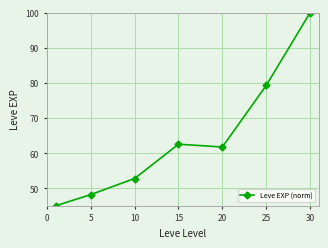

What is the maximum value shown in the chart?

100.0